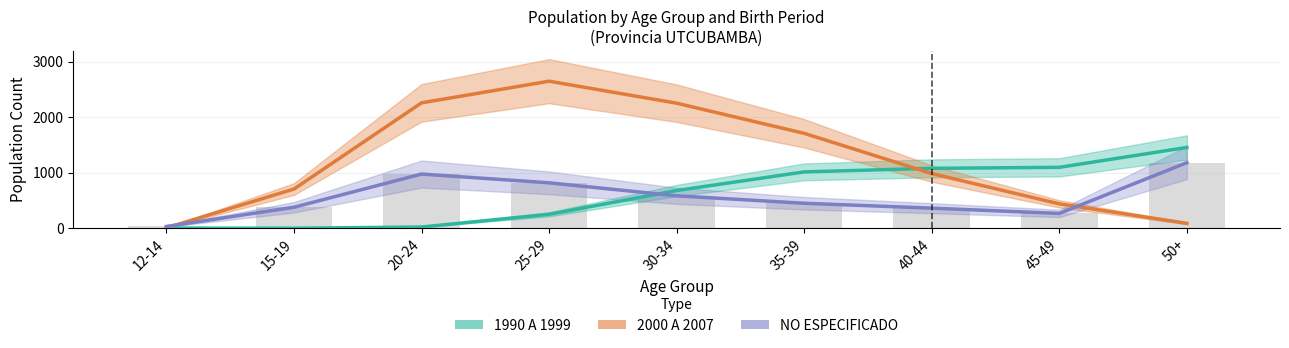

How many groups of bars are there?

9